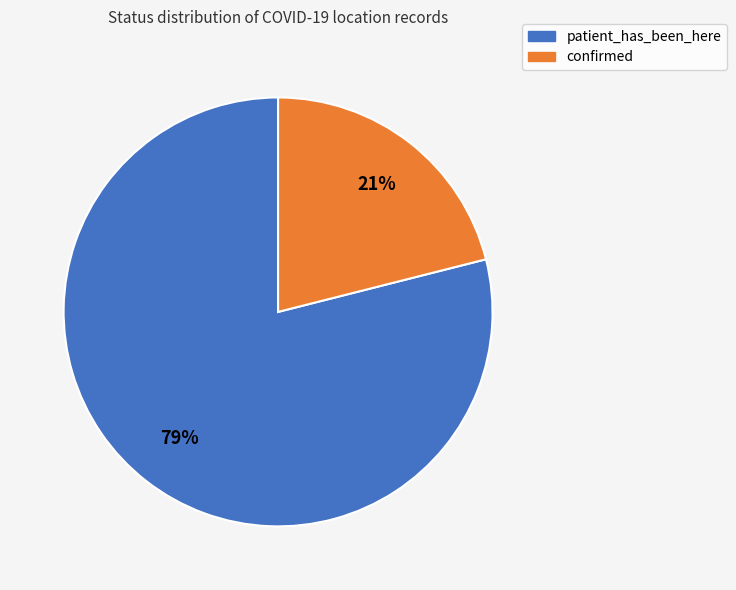

To the nearest percent, what is the average slice percentage?

50%